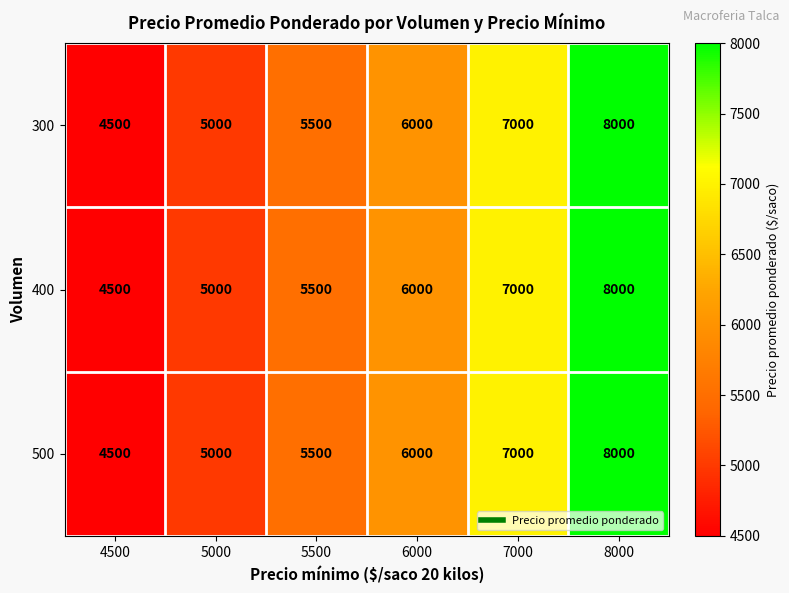

Rank the categories by 500 value from highest to lowest.

8000, 7000, 6000, 5500, 5000, 4500